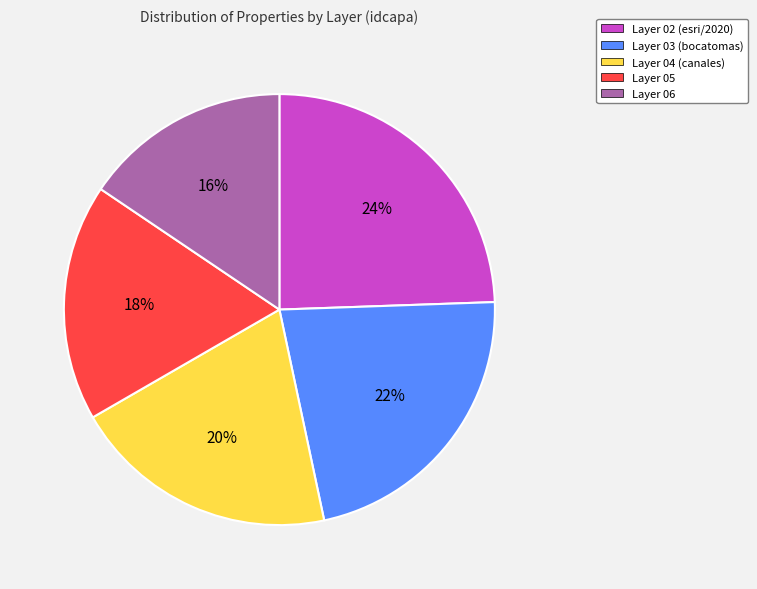

Count the number of slices in the pie.

5